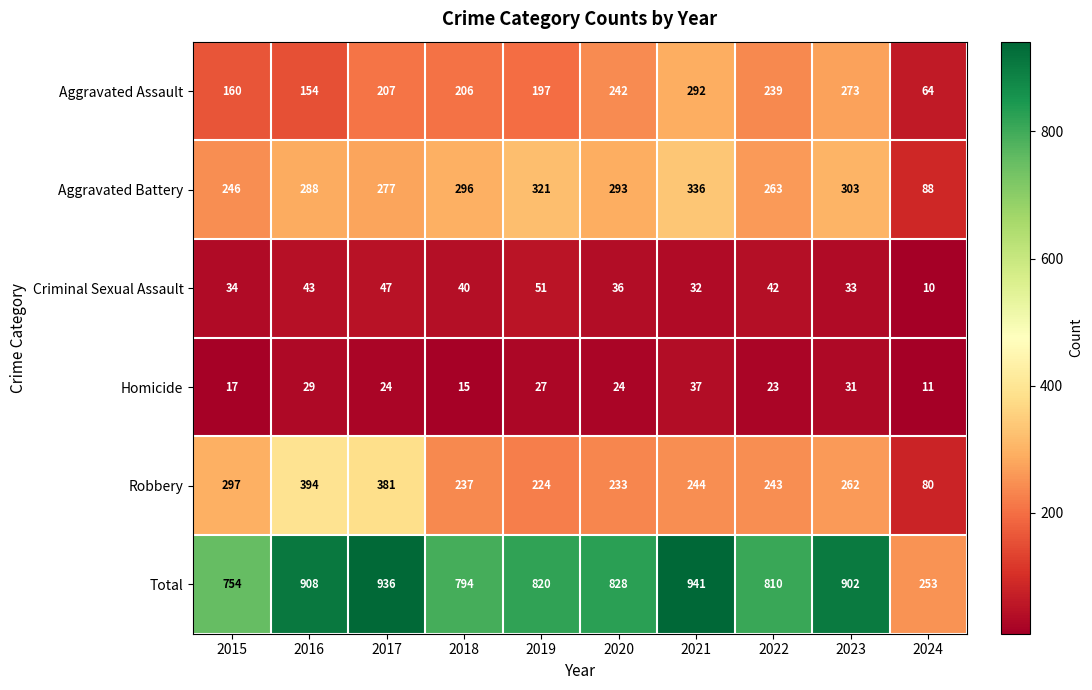

At 2024, list the series in order from smallest to largest.

Criminal Sexual Assault, Homicide, Aggravated Assault, Robbery, Aggravated Battery, Total